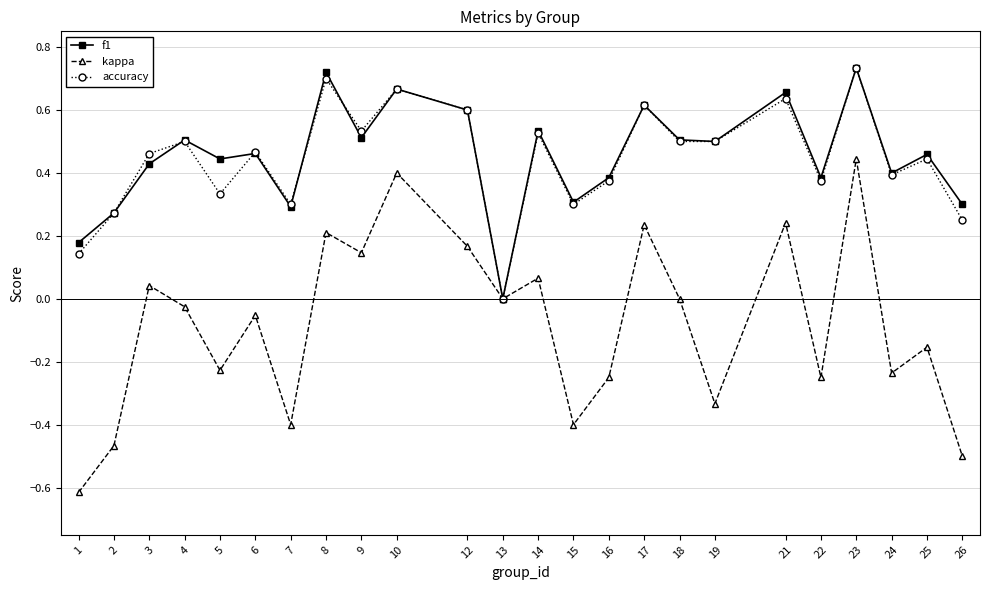

Which category has the highest value in the kappa series?

23